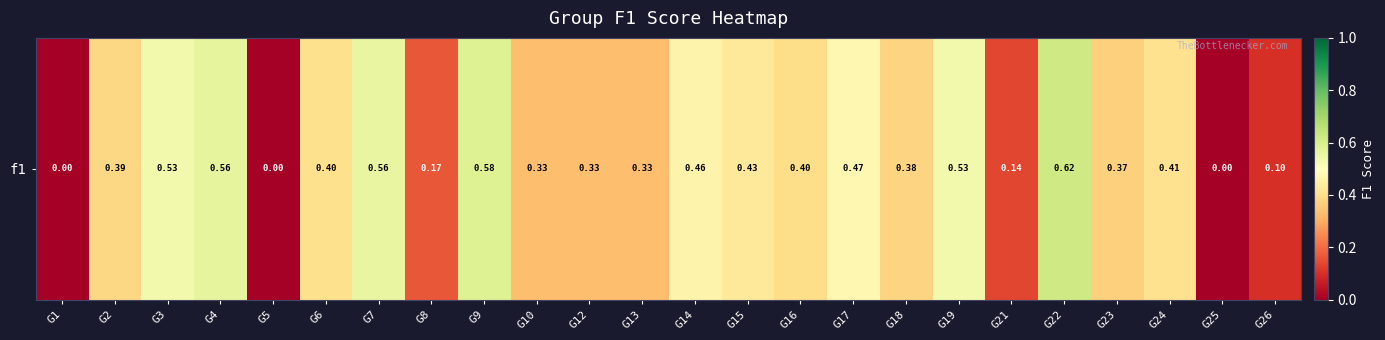

Rank the categories by value from highest to lowest.

G22, G9, G4, G7, G3, G19, G17, G14, G15, G24, G6, G16, G2, G18, G23, G10, G12, G13, G8, G21, G26, G1, G5, G25